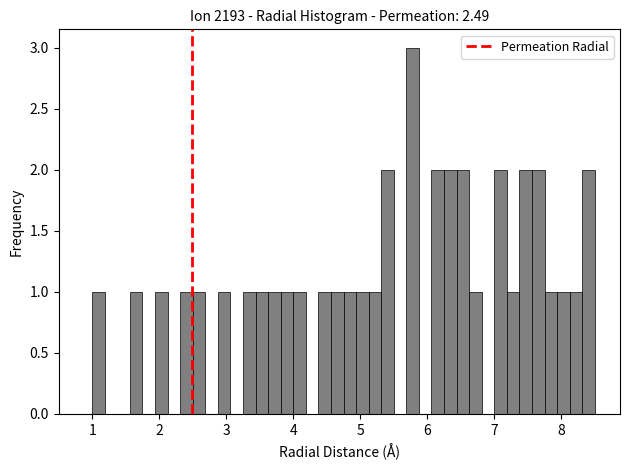

Around what value on the x-axis is the tallest bar? Give the approximate position of its centre, as read against the axis.

5.8